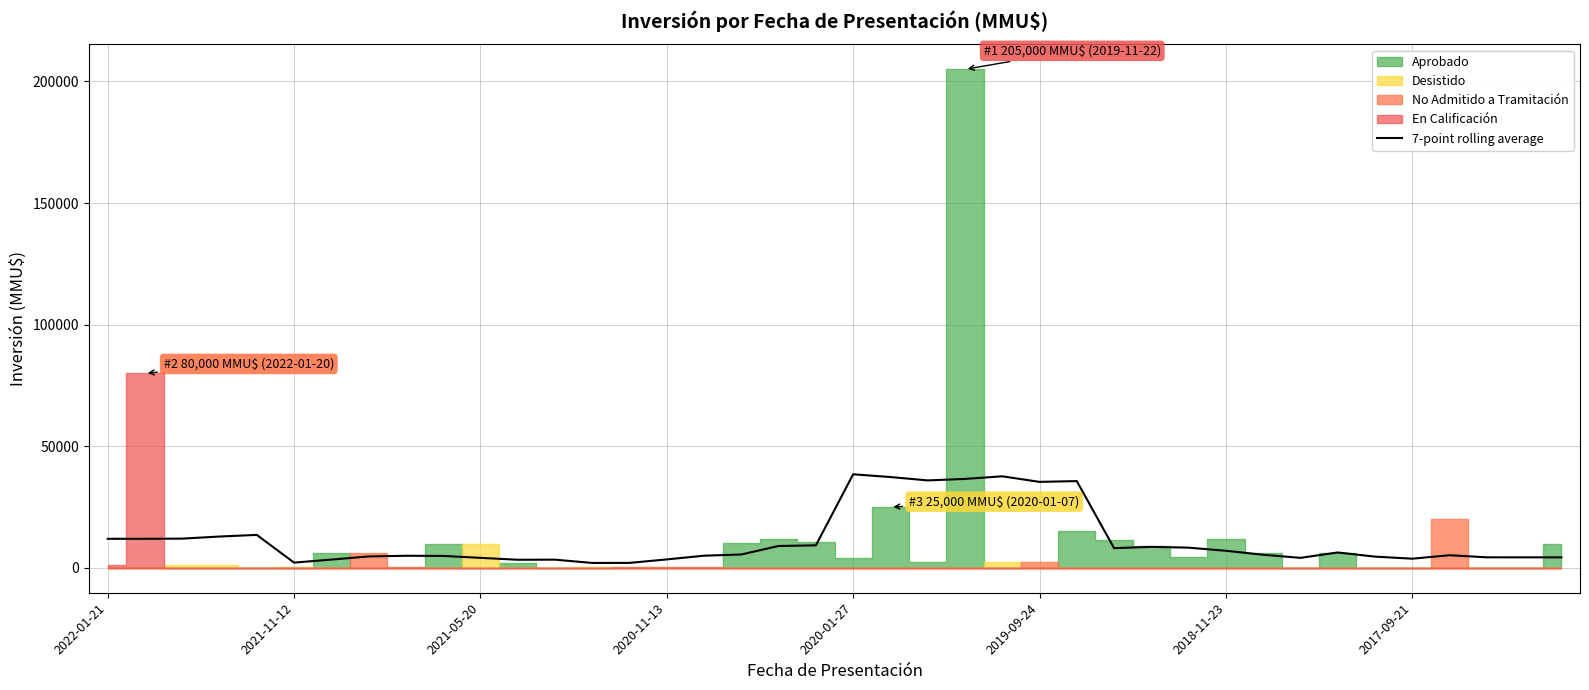

What is the highest value of the 7-point rolling average series?

38457.1